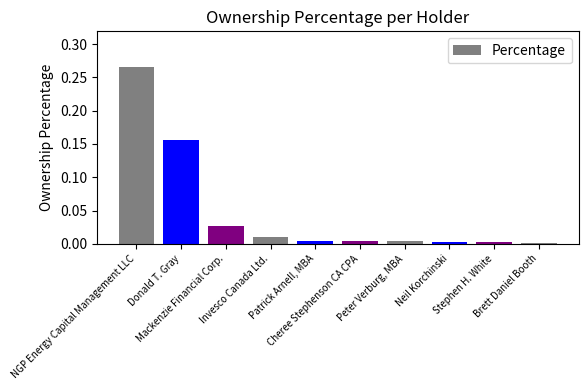

What is the value of the 1st bar from the left?

0.3